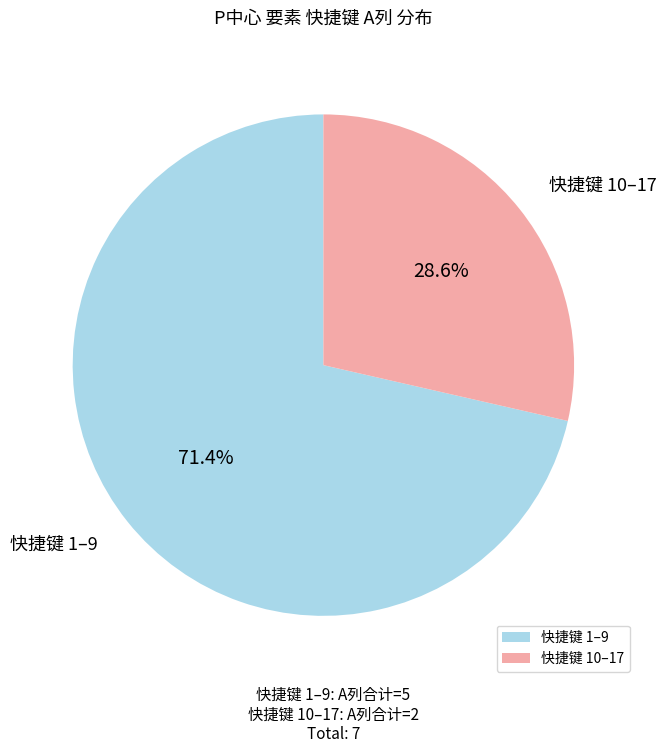

What portion of the pie excludes 快捷键 1–9?

28.6%